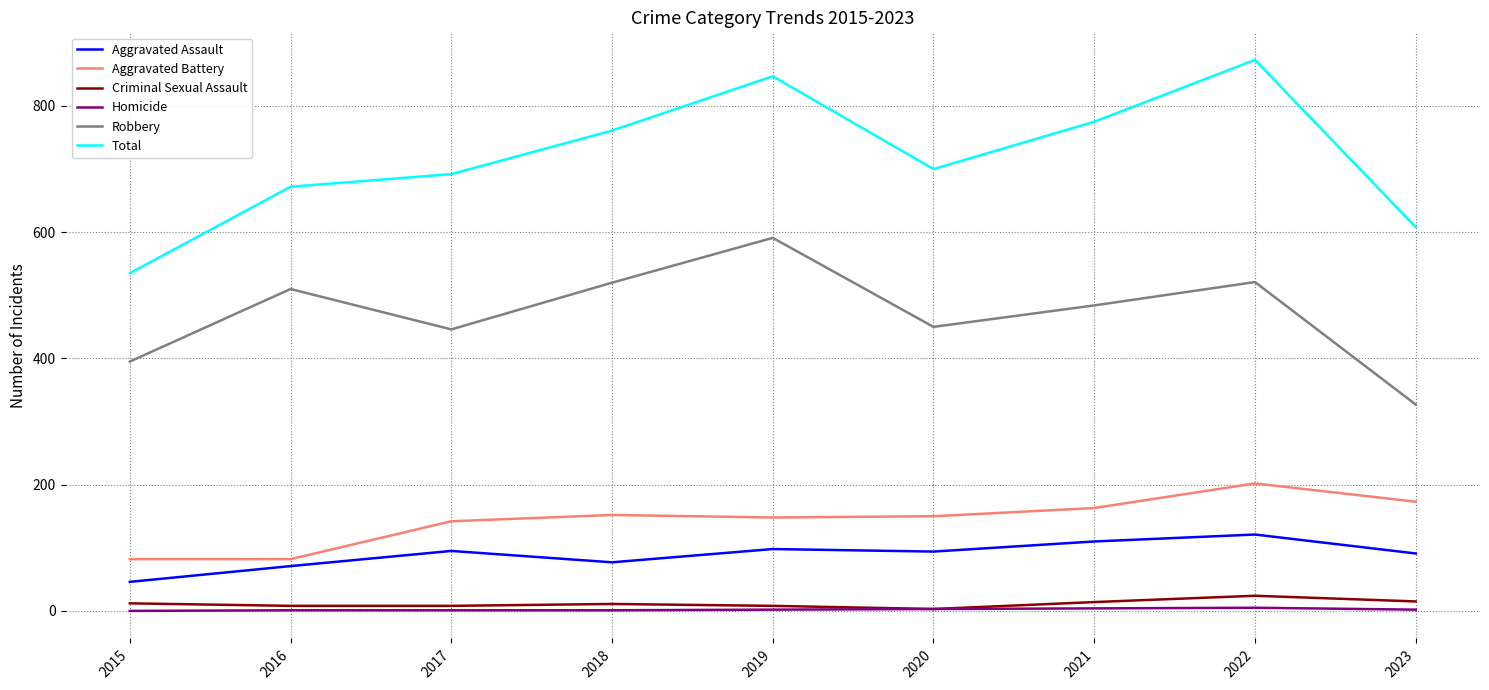

Where does the Aggravated Battery series first go above 150?

2018